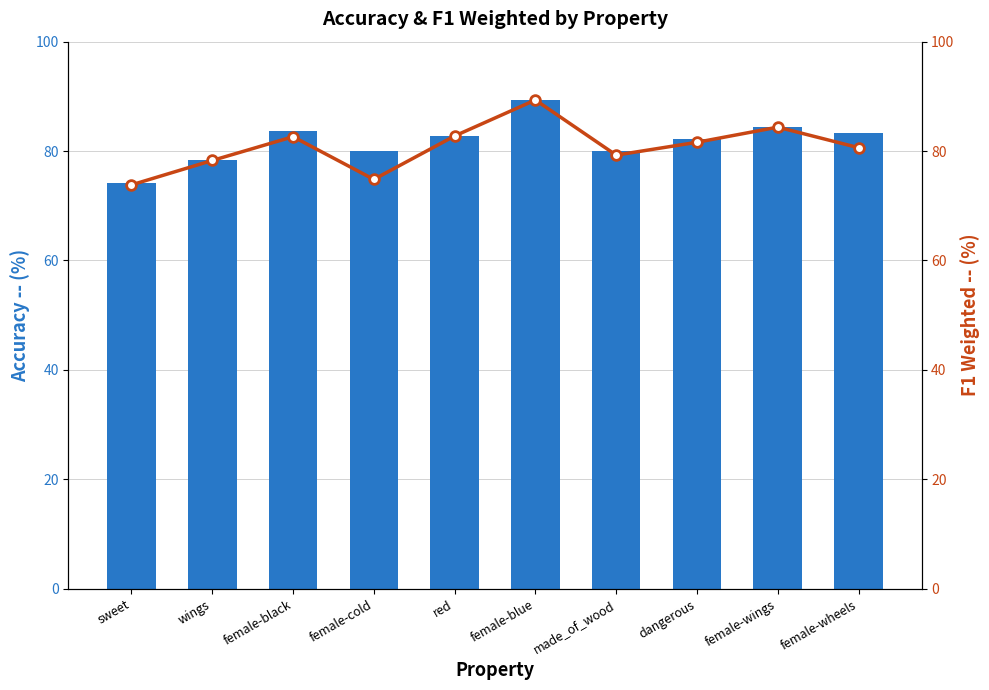

List the series in order of their peak value, highest first.

acc, f1_weighted